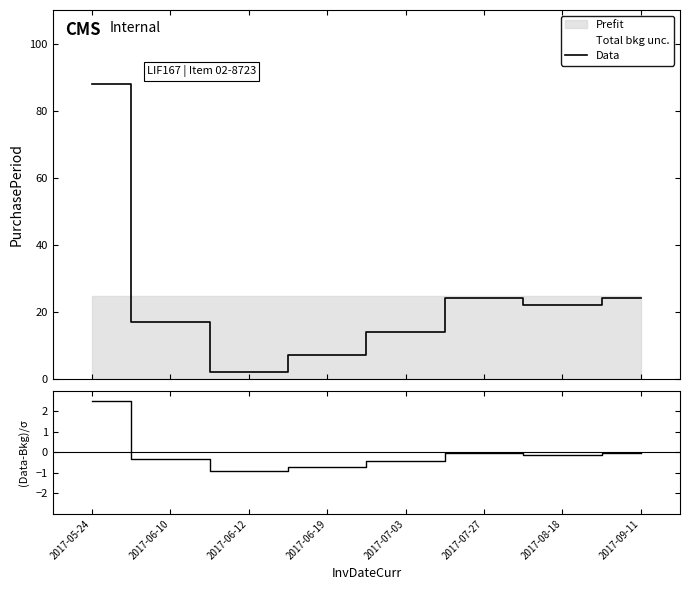

True or false: (Data-Bkg)/σ has a value of -0.1 at 2017-06-19.

False